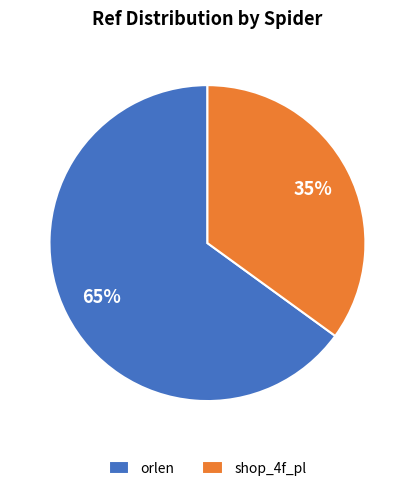

What is the smallest slice in the pie chart?

shop_4f_pl